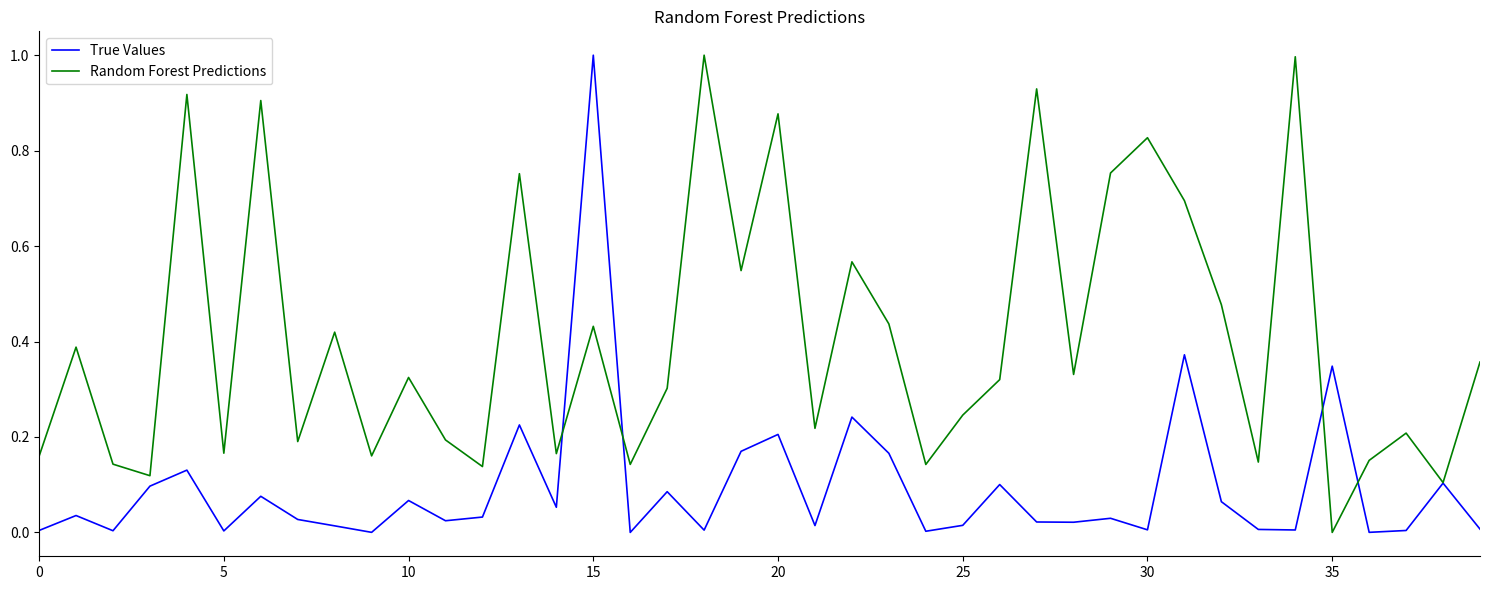

What is the highest value of the Random Forest Predictions series?

1.0